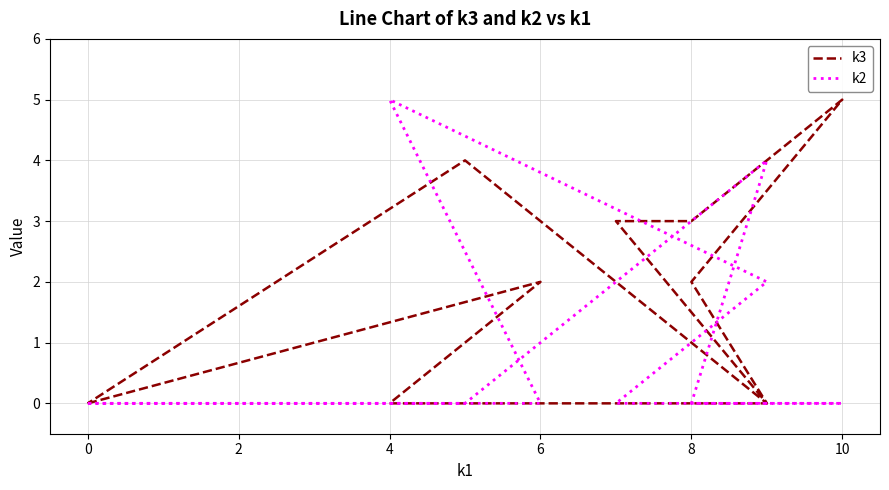

The value of k3 at 10 is 8. True or false?

False